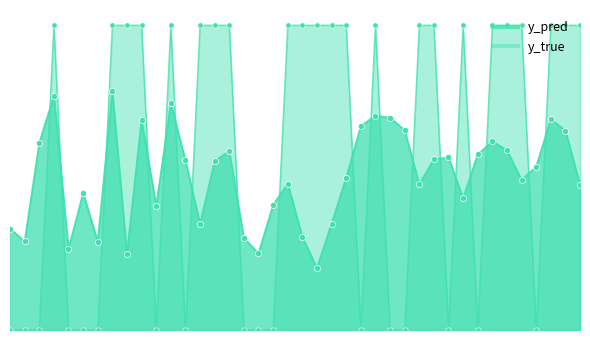

What is the total value across all series at 42?

1.8